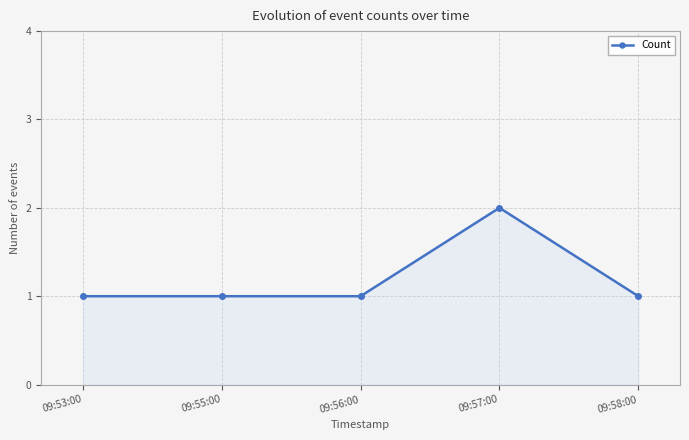

What is the change in value from 09:56:00 to 09:57:00?

+1